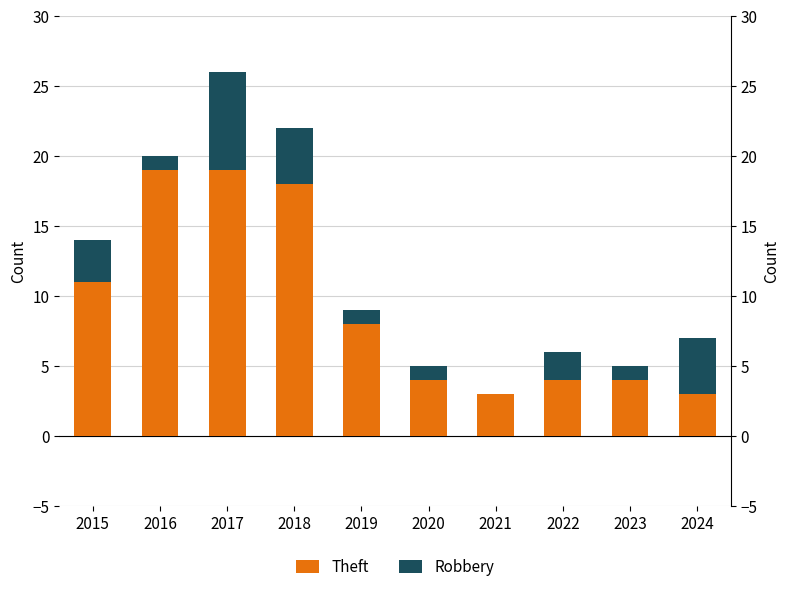

What is the sum of the Theft values at 2018 and 2023?

22